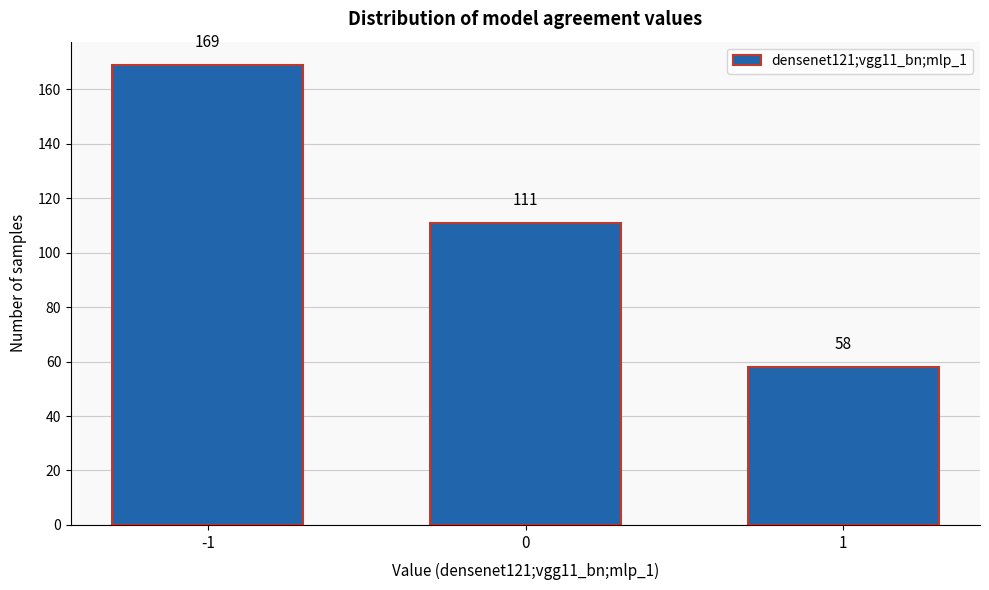

Reading left to right, list all the values displayed in this chart.

169	111	58